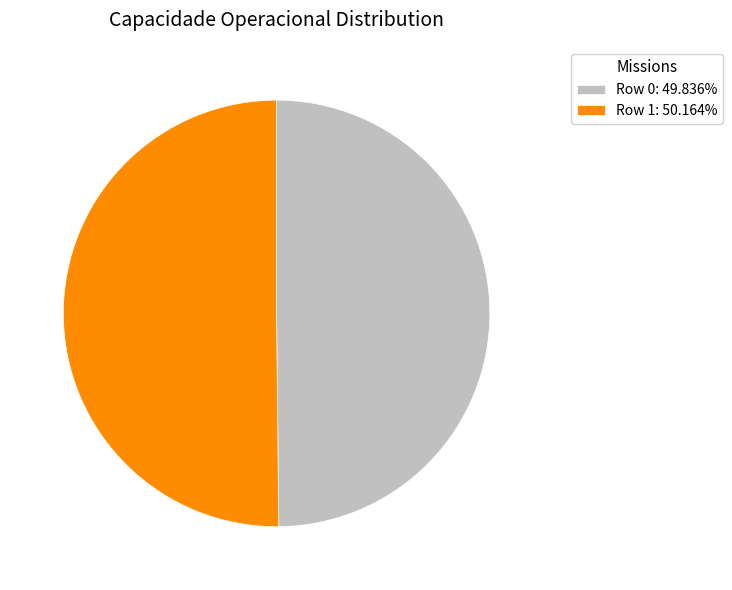

Combined, do Row 0: 49.836% and Row 1: 50.164% account for over 50%?

Yes